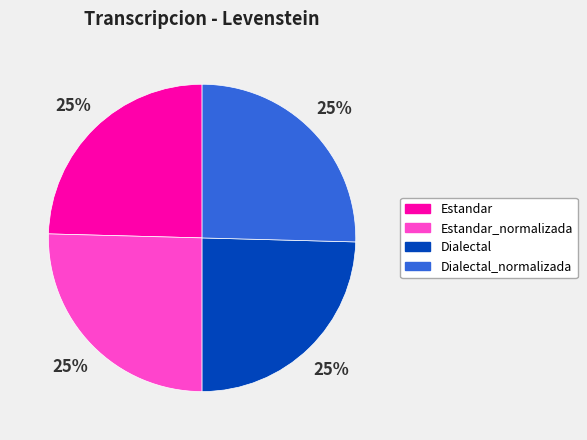

Rank the categories by value from highest to lowest.

Estandar_normalizada, Dialectal_normalizada, Estandar, Dialectal